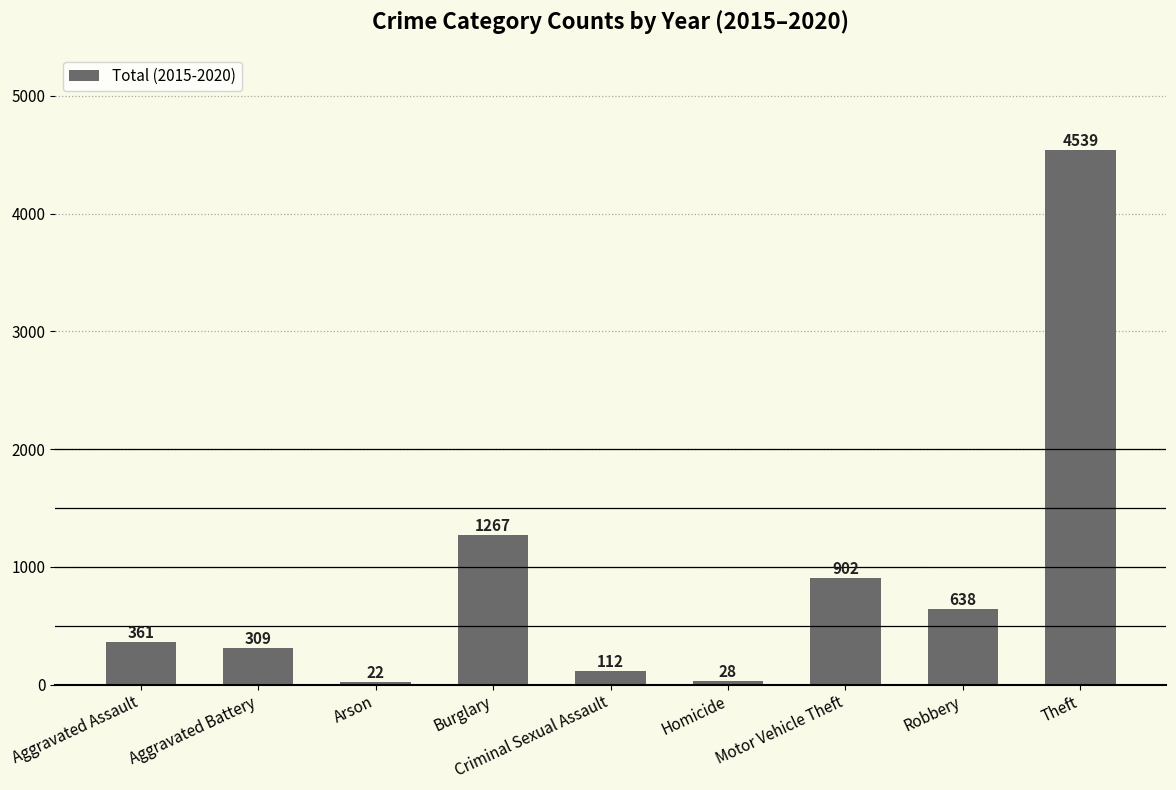

True or false: the data shows 100 at Aggravated Battery.

False